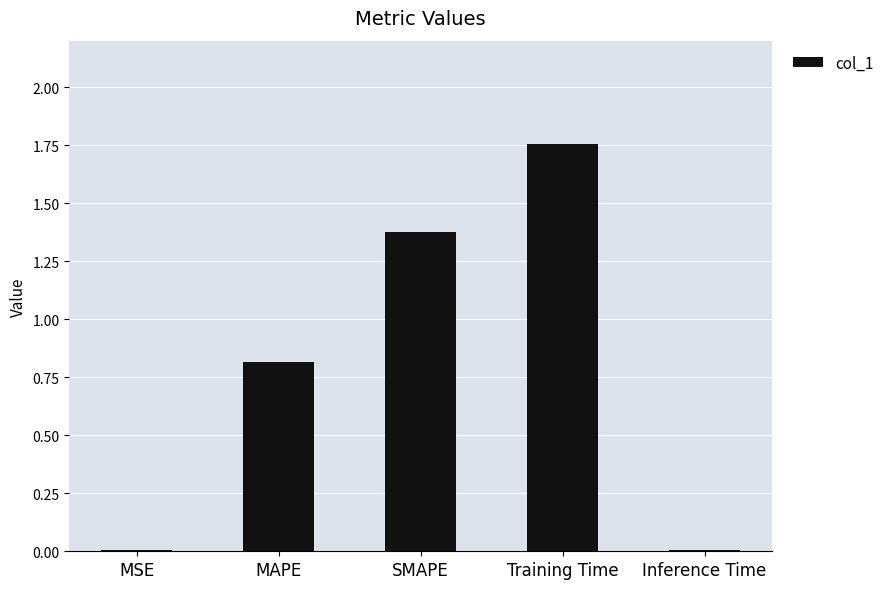

What is the sum of the values at MAPE and SMAPE?

2.2